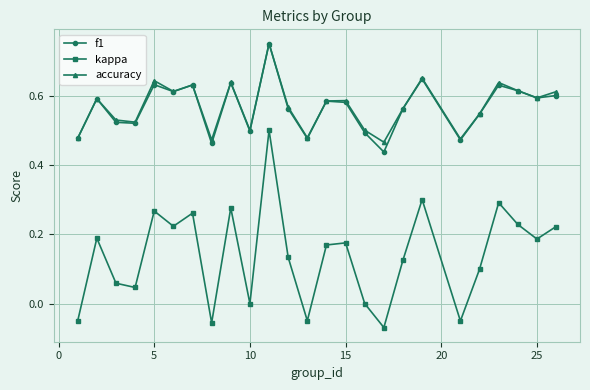

True or false: f1 has more than 1 interior local peaks.

True